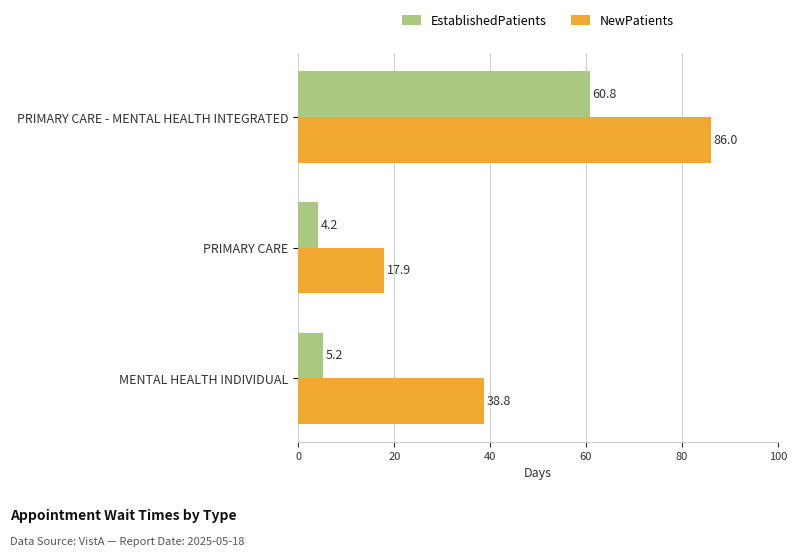

What are all the series names shown in the legend?

EstablishedPatients, NewPatients